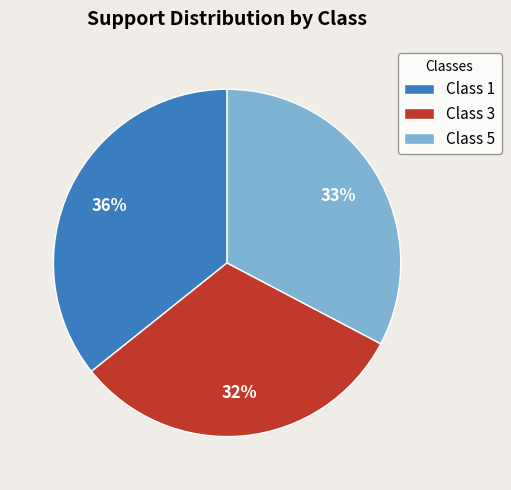

To the nearest percent, what is the average slice percentage?

33%